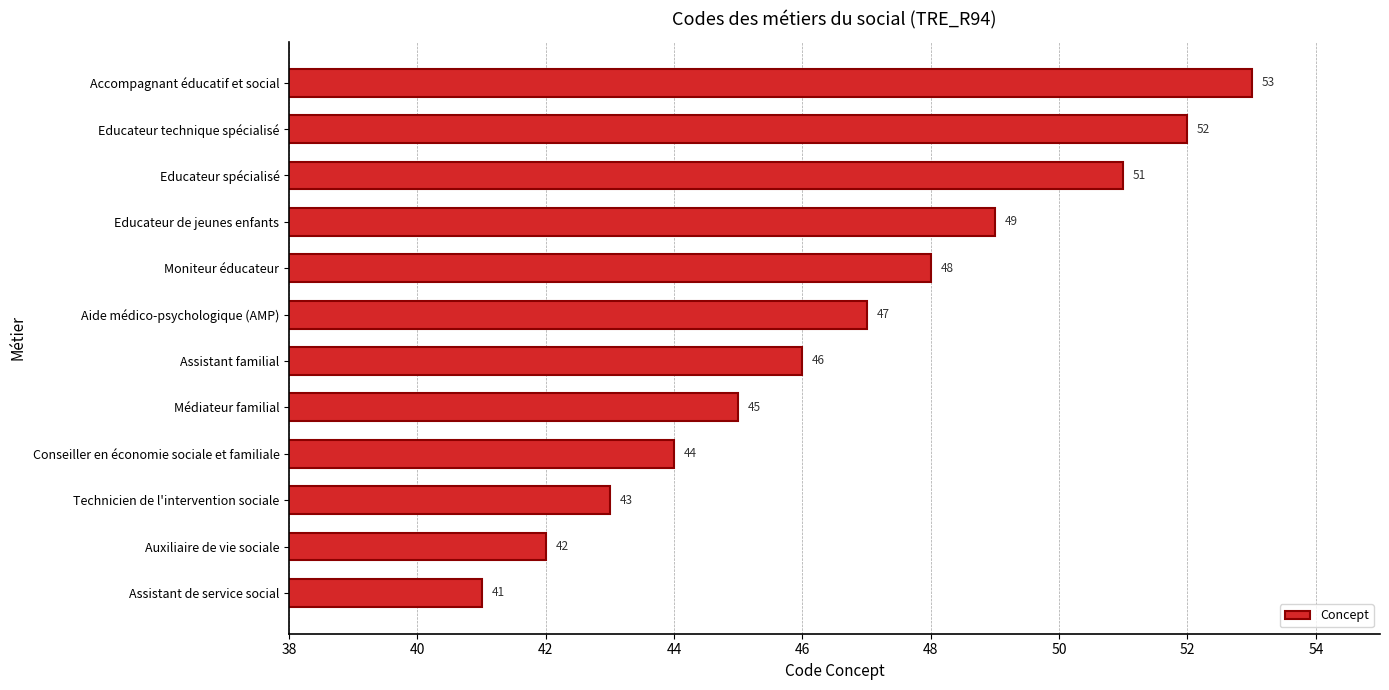

Reading bottom to top, extract all data points from this chart.

Assistant de service social=41	Auxiliaire de vie sociale=42	Technicien de l'intervention sociale=43	Conseiller en économie sociale et familiale=44	Médiateur familial=45	Assistant familial=46	Aide médico-psychologique (AMP)=47	Moniteur éducateur=48	Educateur de jeunes enfants=49	Educateur spécialisé=51	Educateur technique spécialisé=52	Accompagnant éducatif et social=53